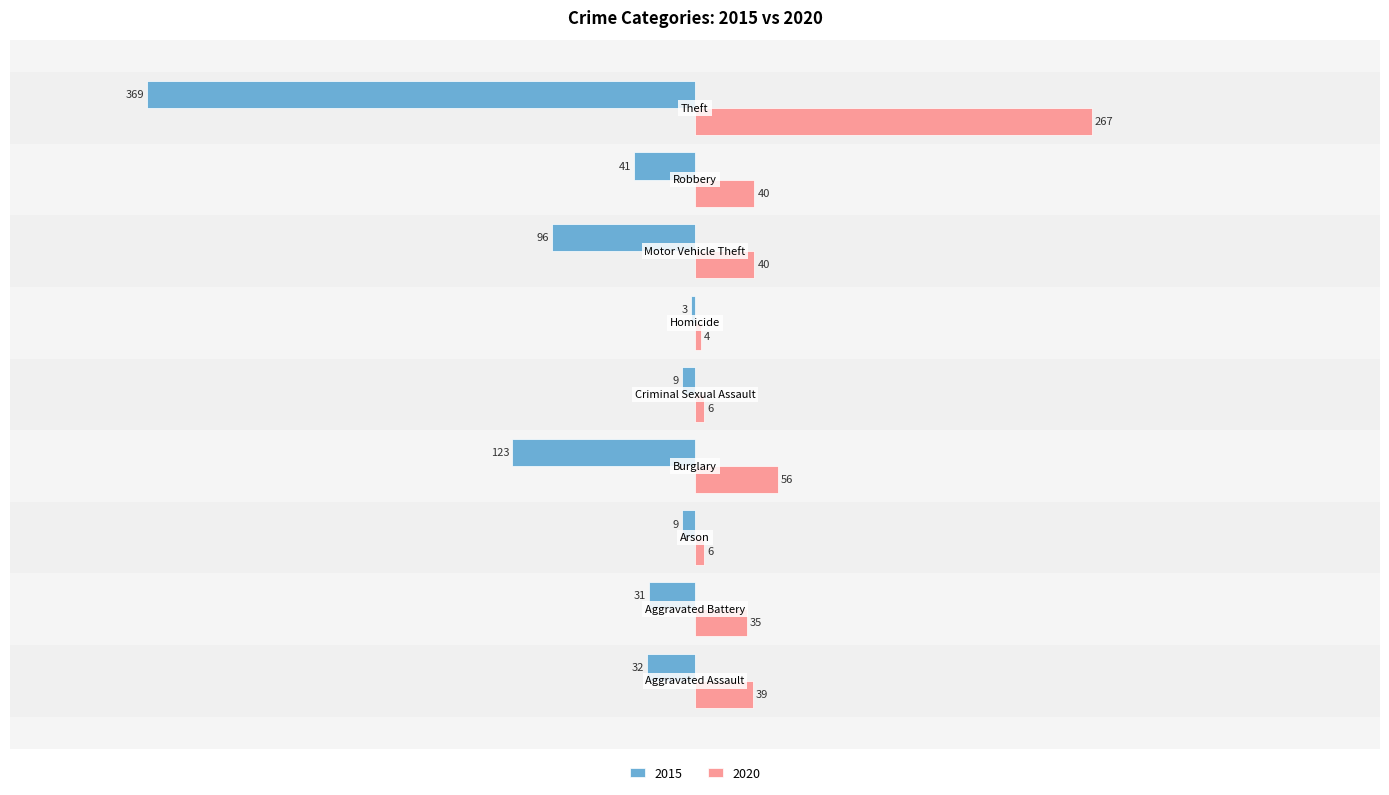

Rank the series by their average value, from highest to lowest.

2020, 2015